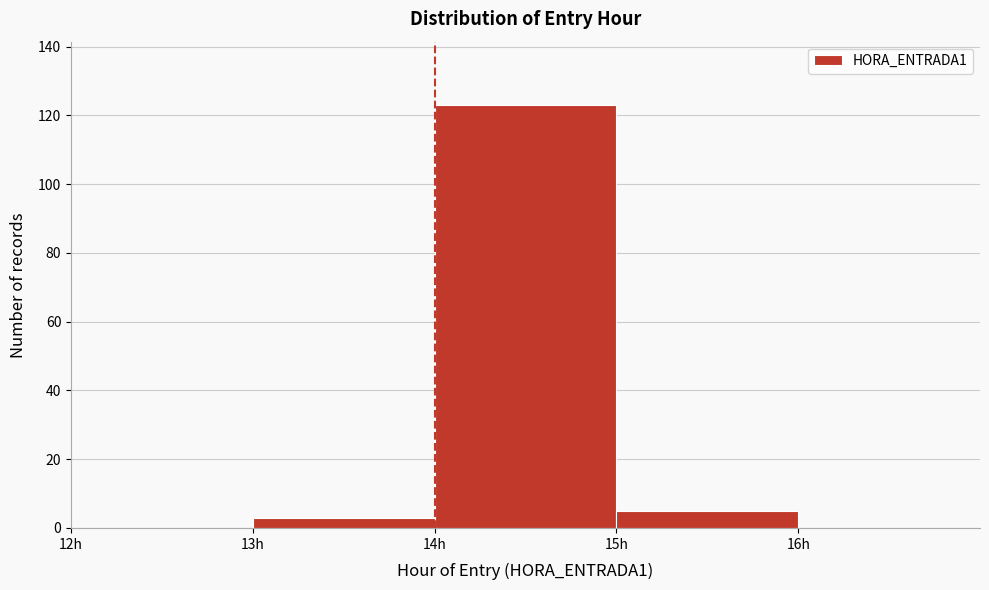

How tall is the bar that spans 13 to 14 on the x-axis? The values are not printed on the chart, so give them approximately, as read against the axis.

4